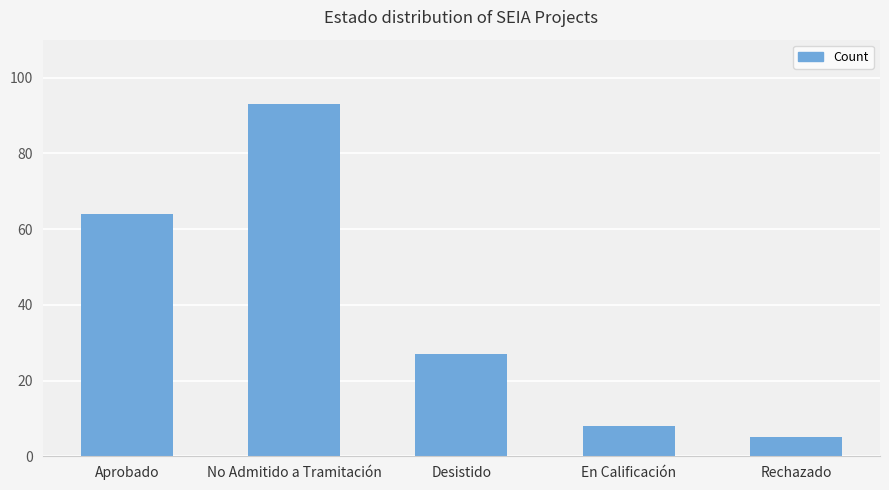

What is the value of the 5th bar from the left?

5